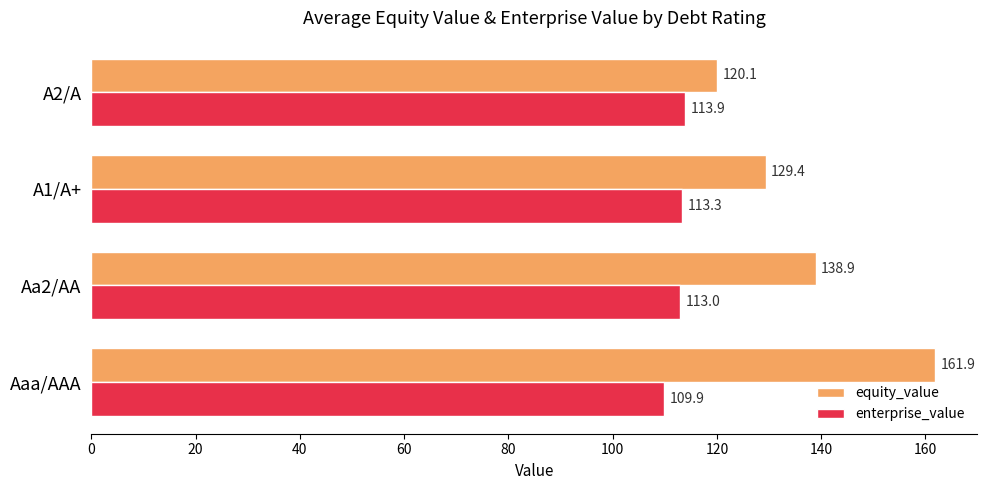

The value of equity_value at A2/A is 81.4. True or false?

False